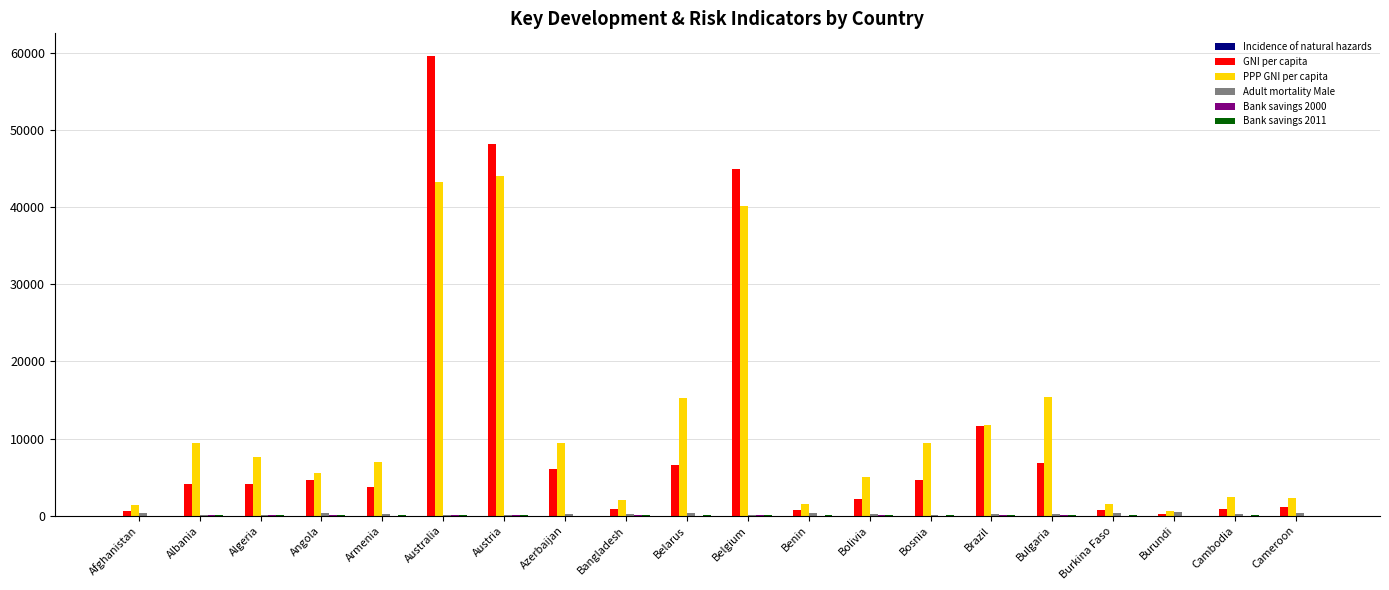

The value of PPP GNI per capita at Algeria is 5166.4. True or false?

False